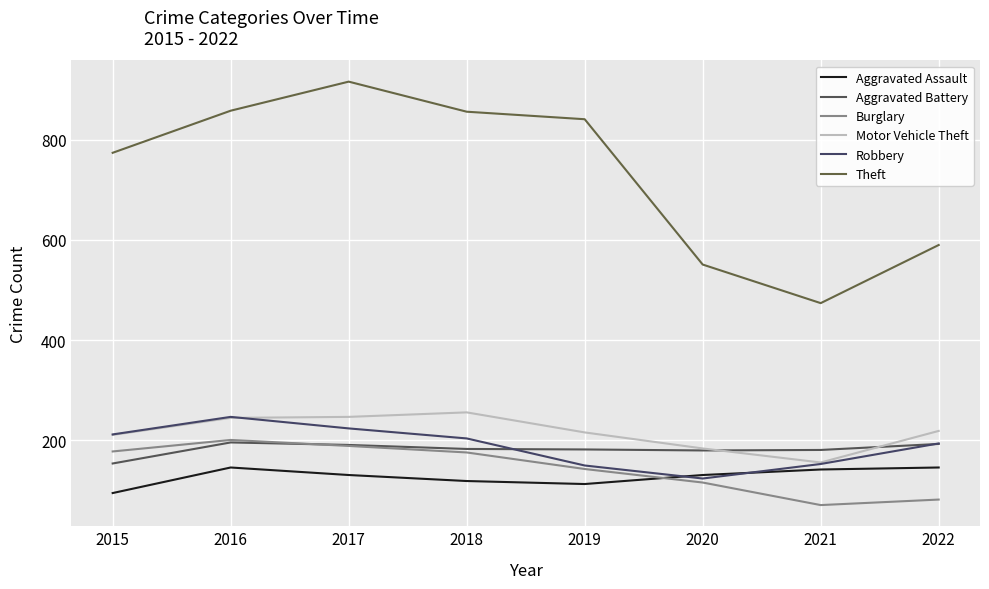

True or false: Motor Vehicle Theft and Theft cross at least once.

False